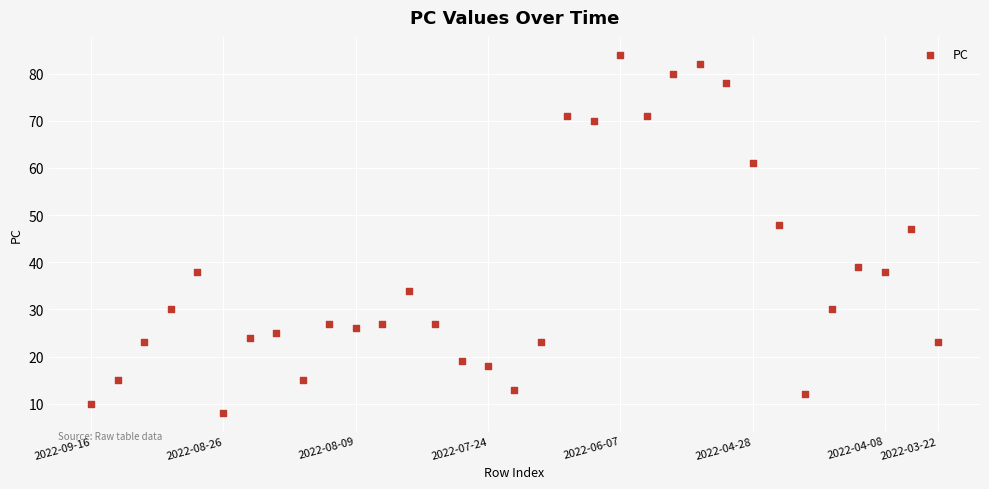

What Y value in the scatter plot is closest to 46?

47